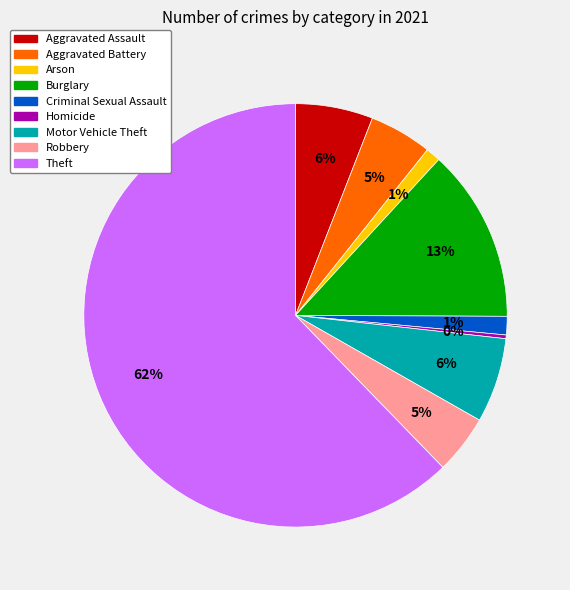

True or false: Arson accounts for 1% of the total.

True